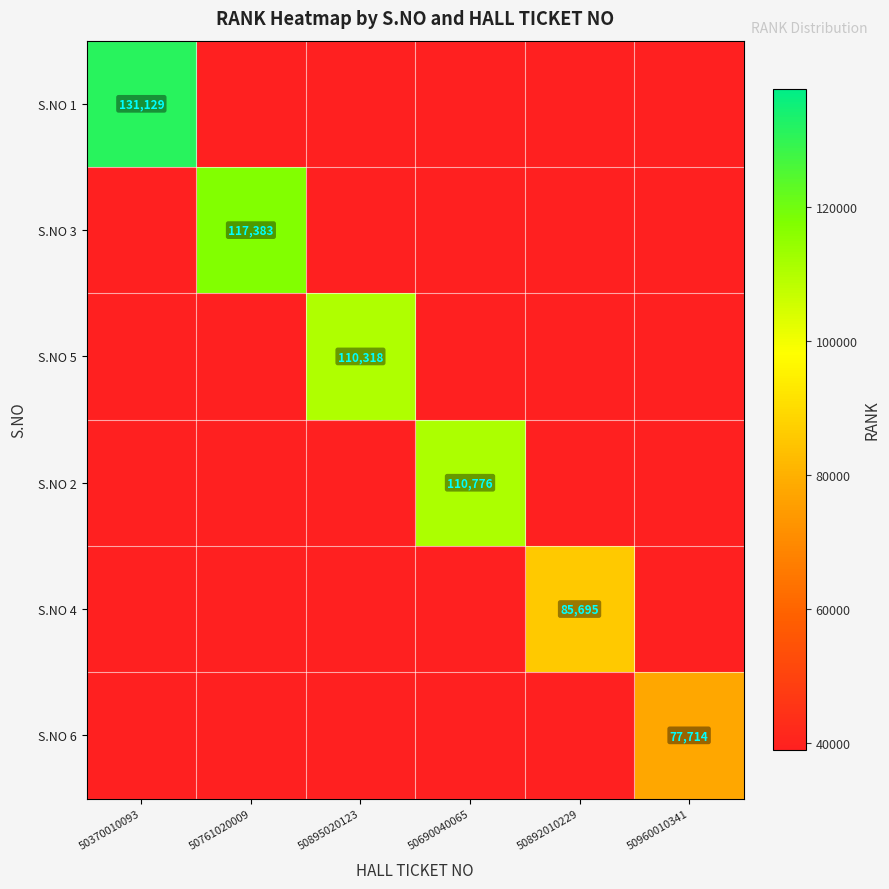

True or false: S.NO 5 has a value of 110318 at 50895020123.

True